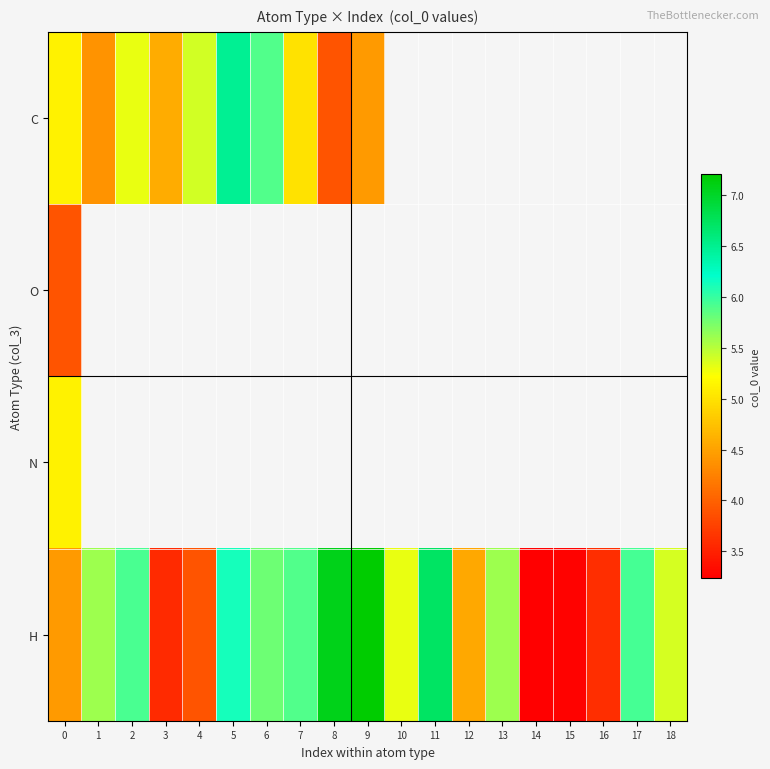

How many data points in H are above 5?

12